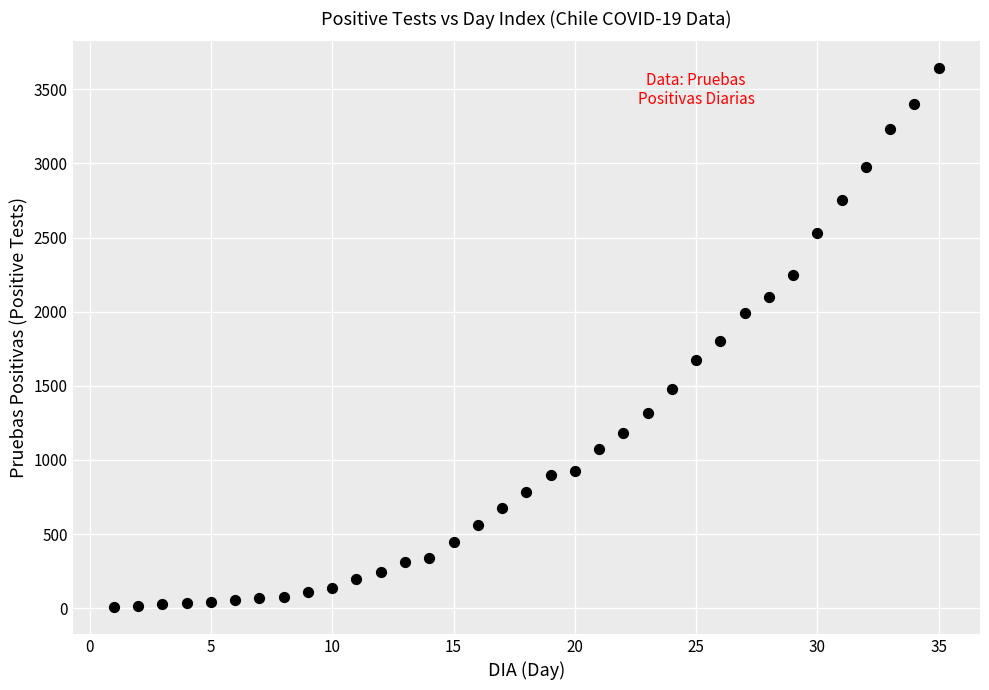

What is the range of X values (max minus min)?

34